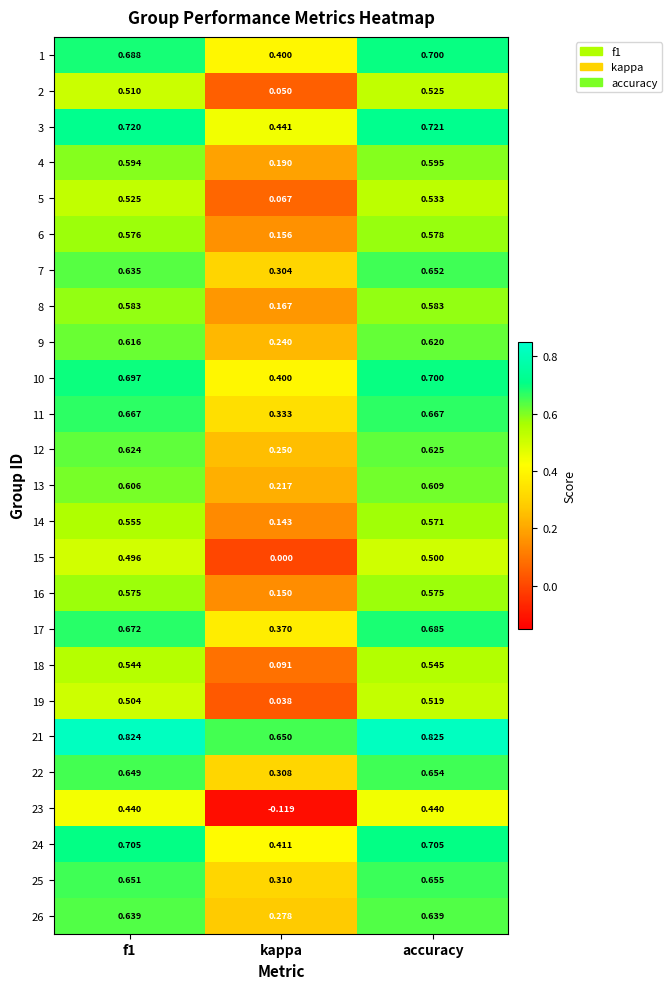

At which label is 5 closest to 0?

kappa